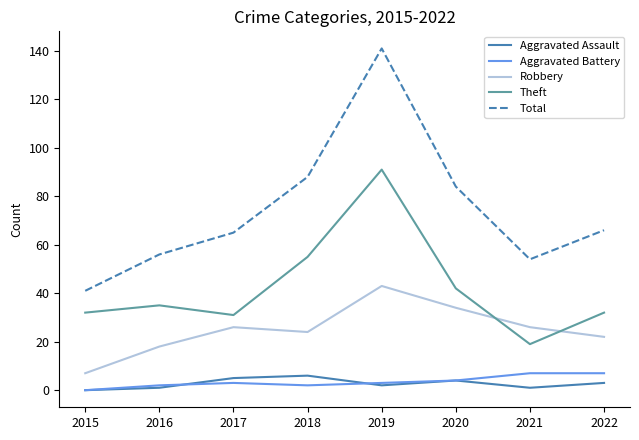

What is the maximum value for Aggravated Battery?

7